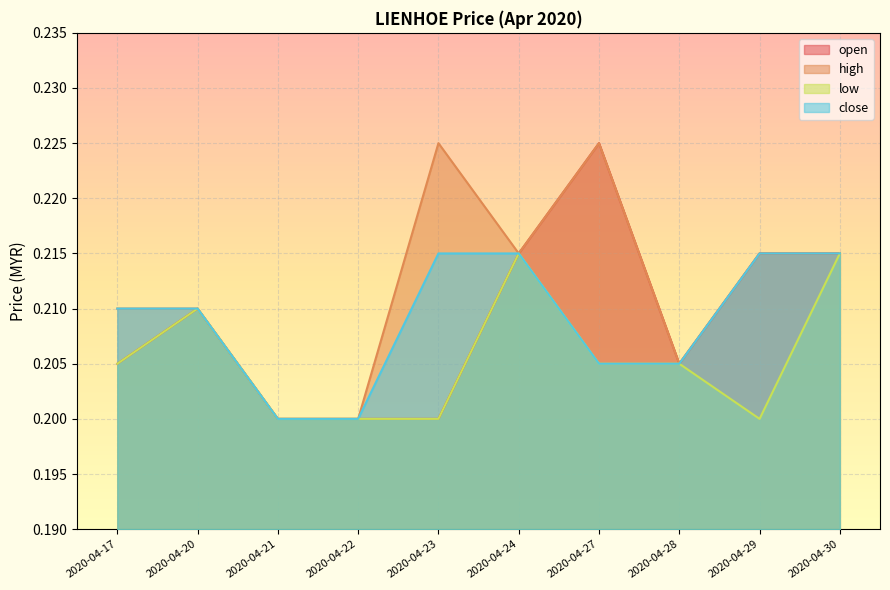

Which category has the lowest value across all series?

2020-04-21